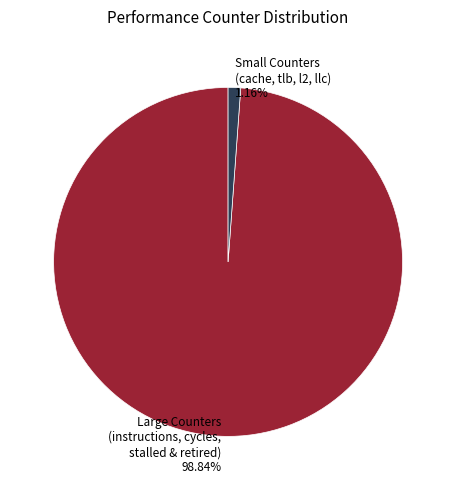

Which has a higher value, Large Counters (instructions, cycles, stalled & retired) or Small Counters (cache, tlb, l2, llc)?

Large Counters (instructions, cycles, stalled & retired)